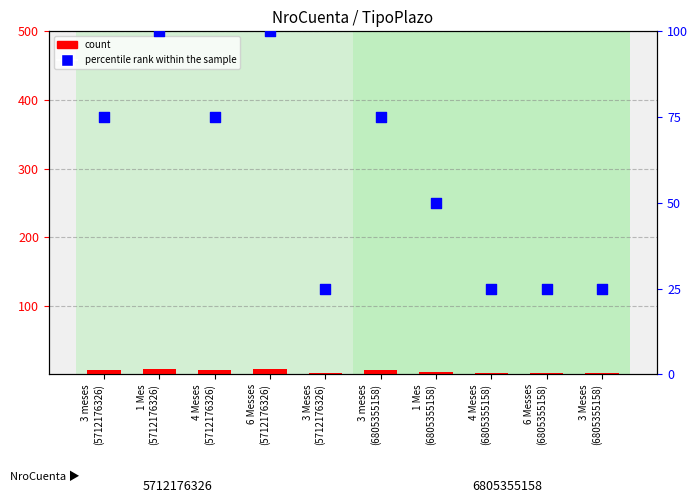

Which series contains the highest Y value?

percentile rank within the sample